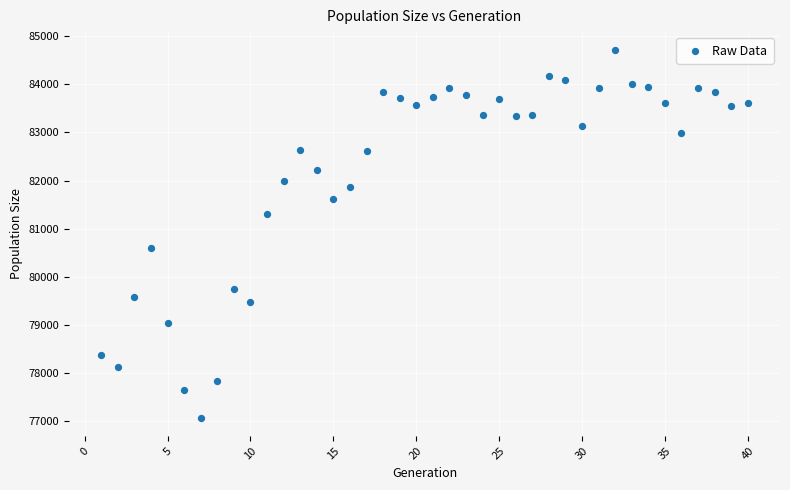

What Y value in the scatter plot is closest to 80887?

80592